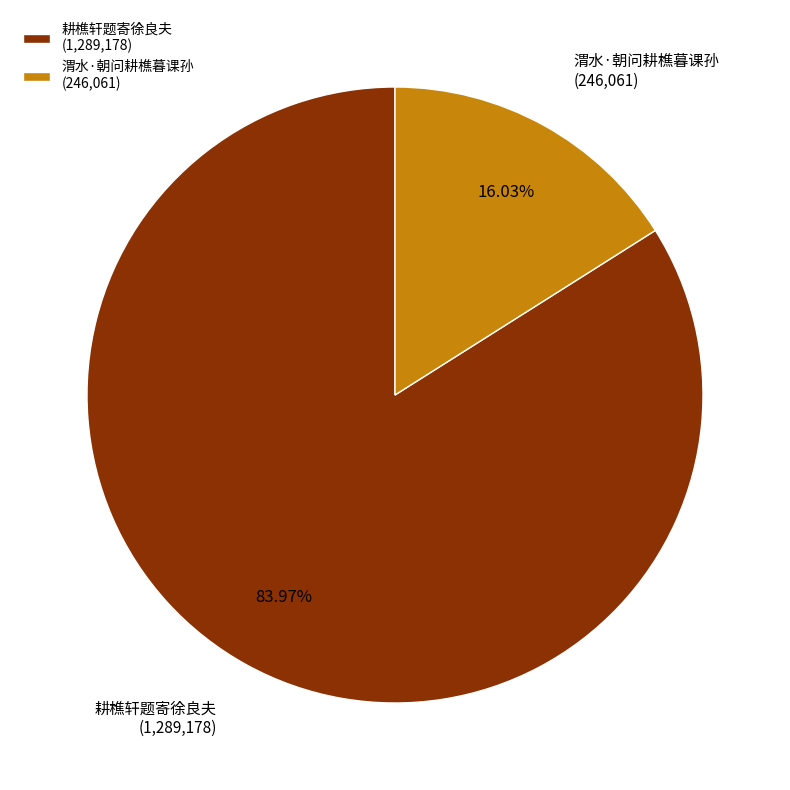

Is the sum of 耕樵轩题寄徐良夫 (1,289,178) and 渭水·朝问耕樵暮课孙 (246,061) greater than half?

Yes